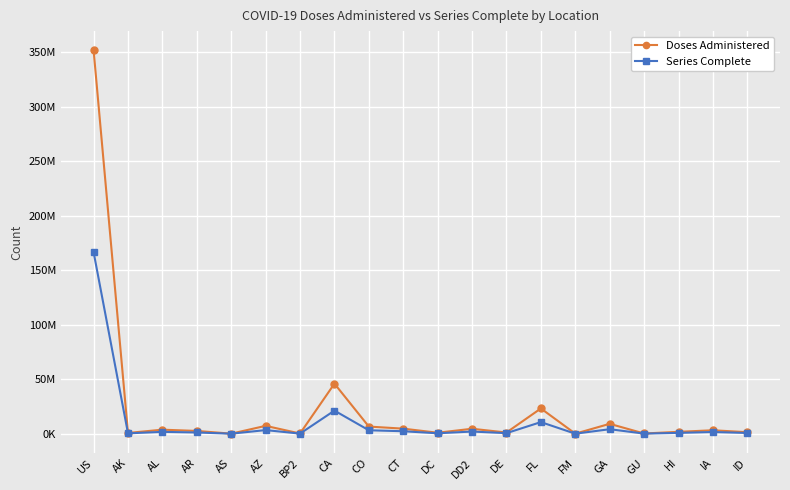

What is the label of the 4th point from the right?

GU